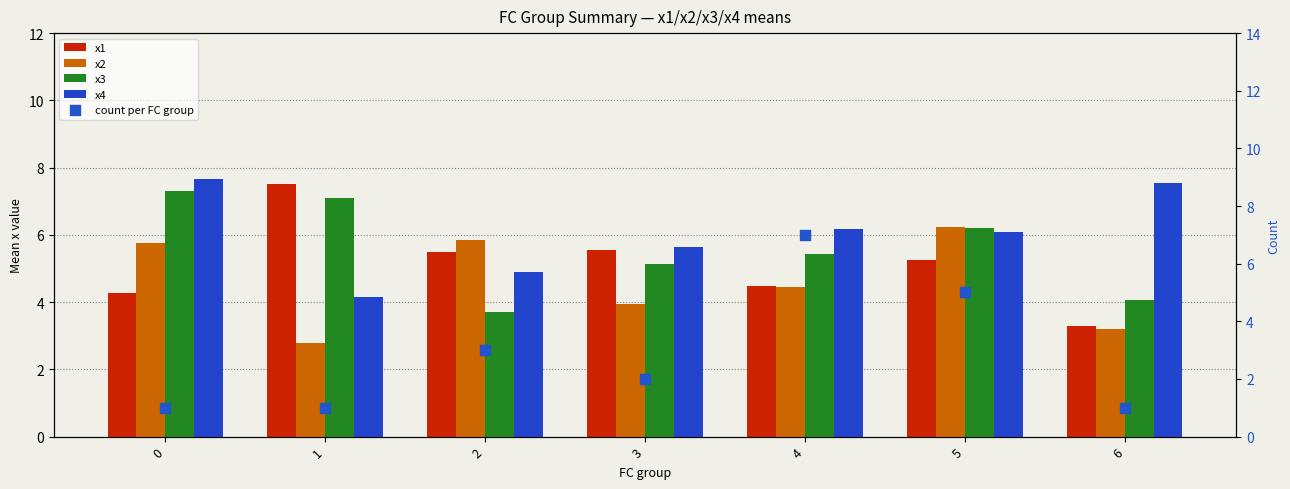

What are all the series names shown in the legend?

x1, x2, x3, x4, count per FC group